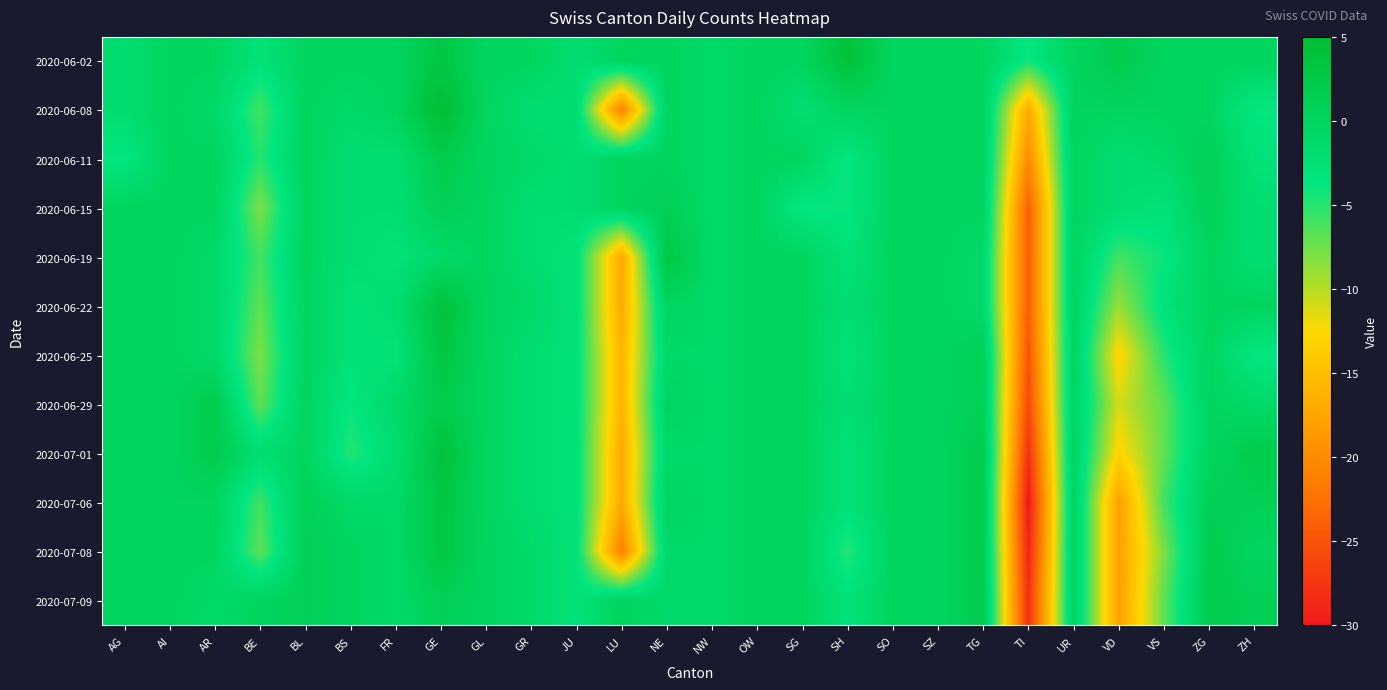

Reading left to right, transcribe all the data shown in this chart.

2020-06-02: AG=-2	AI=0	AR=0	BE=-3	BL=0	BS=0	FR=0	GE=3	GL=0	GR=0	JU=-2	LU=0	NE=0	NW=-1	OW=0	SG=0	SH=4	SO=0	SZ=0	TG=0	TI=-4	UR=0	VD=2	VS=0	ZG=0	ZH=0
2020-06-08: AG=-2	AI=0	AR=-1	BE=-6	BL=0	BS=-1	FR=0	GE=5	GL=0	GR=-2	JU=-2	LU=-21	NE=0	NW=-1	OW=0	SG=-2	SH=0	SO=0	SZ=0	TG=0	TI=-17	UR=0	VD=0	VS=0	ZG=0	ZH=-4
2020-06-11: AG=-4	AI=0	AR=0	BE=-5	BL=0	BS=-2	FR=-2	GE=2	GL=0	GR=-1	JU=-2	LU=0	NE=0	NW=-1	OW=0	SG=0	SH=-4	SO=0	SZ=0	TG=0	TI=-20	UR=0	VD=-2	VS=-1	ZG=1	ZH=-3
2020-06-15: AG=0	AI=0	AR=0	BE=-8	BL=0	BS=-2	FR=-2	GE=1	GL=0	GR=-2	JU=-2	LU=0	NE=1	NW=-1	OW=0	SG=-4	SH=-4	SO=0	SZ=0	TG=0	TI=-24	UR=0	VD=-2	VS=-3	ZG=1	ZH=-2
2020-06-19: AG=0	AI=0	AR=-1	BE=-6	BL=0	BS=-2	FR=-3	GE=-1	GL=0	GR=-2	JU=-3	LU=-17	NE=3	NW=-1	OW=0	SG=0	SH=-3	SO=0	SZ=0	TG=-1	TI=-24	UR=0	VD=-6	VS=-4	ZG=0	ZH=-2
2020-06-22: AG=0	AI=0	AR=-1	BE=-7	BL=0	BS=-3	FR=-2	GE=4	GL=0	GR=-1	JU=-3	LU=-17	NE=0	NW=-1	OW=0	SG=0	SH=-2	SO=0	SZ=0	TG=-1	TI=-24	UR=0	VD=-9	VS=-3	ZG=0	ZH=0
2020-06-25: AG=0	AI=0	AR=-1	BE=-8	BL=0	BS=-3	FR=-3	GE=3	GL=0	GR=-2	JU=-3	LU=-16	NE=-1	NW=-1	OW=0	SG=0	SH=-3	SO=0	SZ=0	TG=1	TI=-25	UR=0	VD=-13	VS=-5	ZG=0	ZH=-4
2020-06-29: AG=0	AI=0	AR=2	BE=-7	BL=0	BS=-4	FR=-1	GE=2	GL=0	GR=-2	JU=-3	LU=-16	NE=0	NW=-1	OW=0	SG=0	SH=-2	SO=0	SZ=0	TG=1	TI=-26	UR=0	VD=-11	VS=-7	ZG=0	ZH=-1
2020-07-01: AG=0	AI=0	AR=2	BE=-2	BL=0	BS=-5	FR=-2	GE=4	GL=0	GR=-2	JU=-3	LU=-17	NE=-1	NW=-1	OW=0	SG=0	SH=-3	SO=0	SZ=0	TG=2	TI=-28	UR=0	VD=-13	VS=-7	ZG=0	ZH=2
2020-07-06: AG=0	AI=0	AR=0	BE=-6	BL=1	BS=-1	FR=-1	GE=3	GL=0	GR=-2	JU=-3	LU=-17	NE=0	NW=-1	OW=0	SG=0	SH=-3	SO=0	SZ=0	TG=2	TI=-30	UR=0	VD=-18	VS=-6	ZG=1	ZH=1
2020-07-08: AG=0	AI=0	AR=0	BE=-7	BL=1	BS=0	FR=-1	GE=3	GL=0	GR=-1	JU=-3	LU=-21	NE=-1	NW=-1	OW=0	SG=0	SH=-5	SO=0	SZ=0	TG=2	TI=-29	UR=0	VD=-18	VS=-8	ZG=2	ZH=0
2020-07-09: AG=0	AI=0	AR=-1	BE=0	BL=1	BS=0	FR=-1	GE=1	GL=0	GR=-1	JU=-3	LU=0	NE=-1	NW=-1	OW=0	SG=0	SH=-3	SO=0	SZ=0	TG=2	TI=-28	UR=0	VD=-18	VS=-7	ZG=2	ZH=1